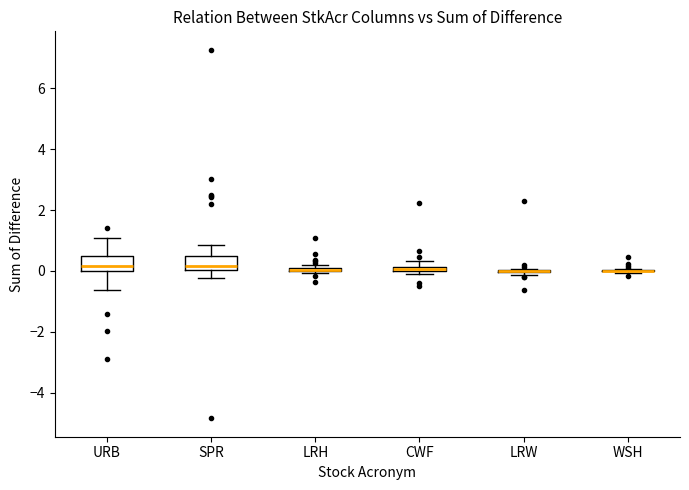

Where does the median line of the box for URB sit on the y-axis? The values are not printed on the chart, so give them approximately, as read against the axis.

0.2